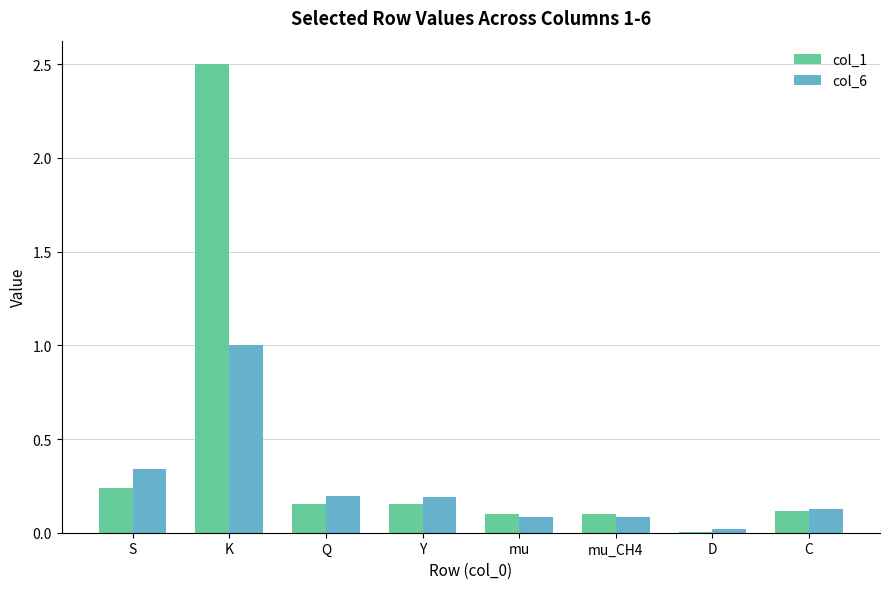

The col_1 series shows 0.2 at mu. True or false?

False